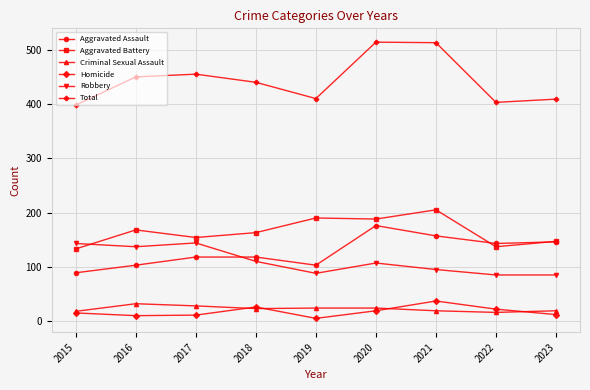

What is the difference between the maximum and minimum values in the Criminal Sexual Assault series?

16